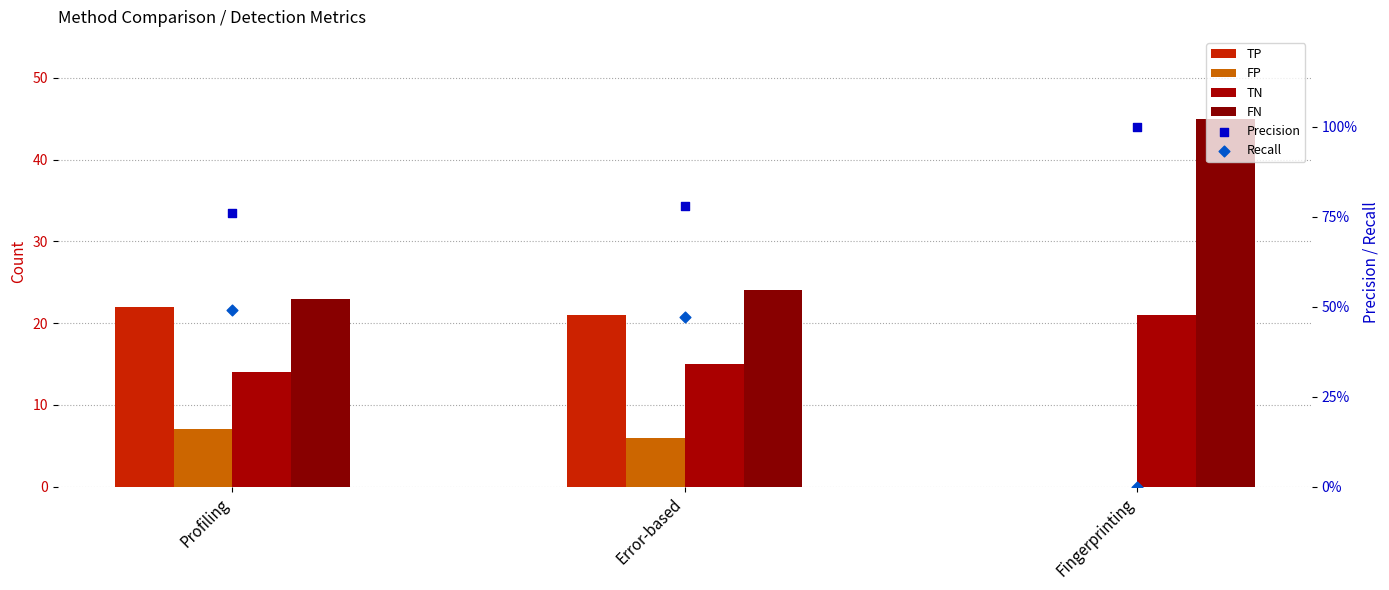

What is the total value across all series at Profiling?

67.2